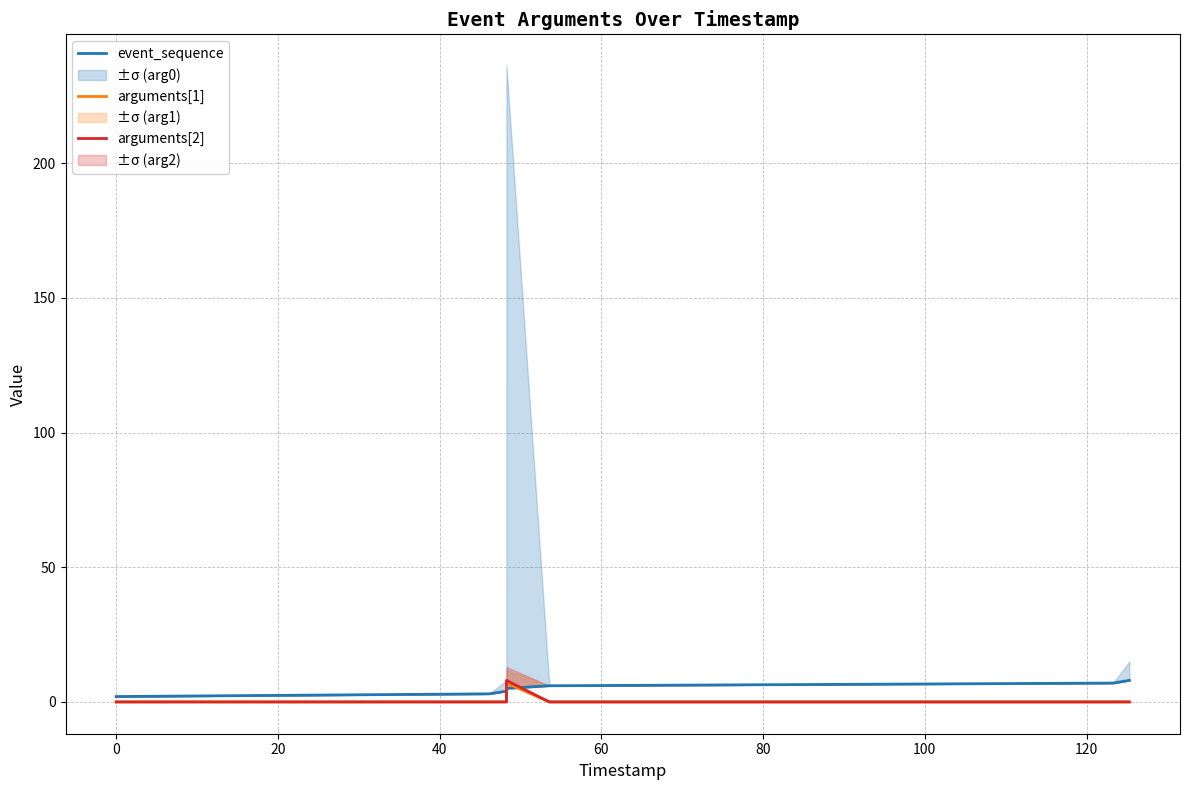

True or false: arguments[1] and arguments[2] intersect in this chart.

False